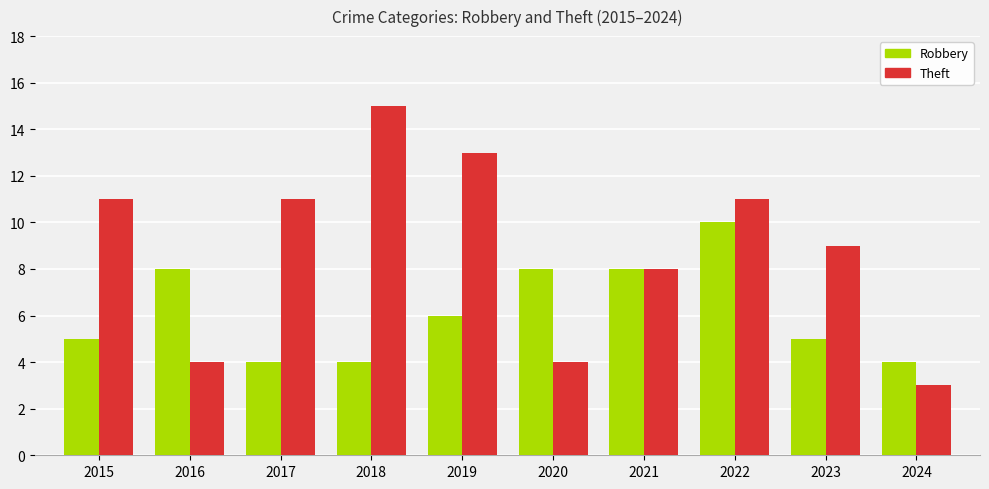

Where is Theft nearest to the value 9?

2023